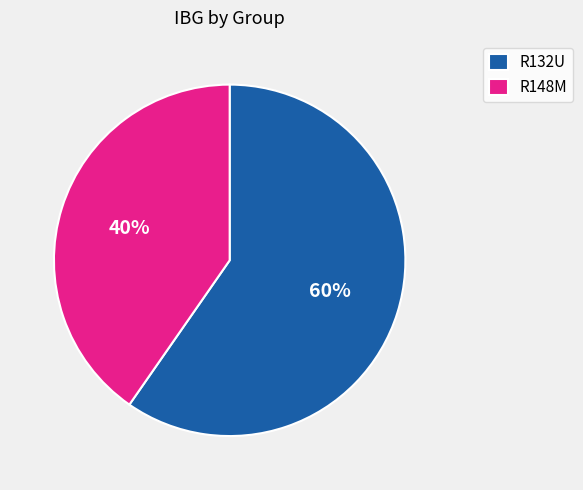

Rank the categories by value from highest to lowest.

R132U, R148M